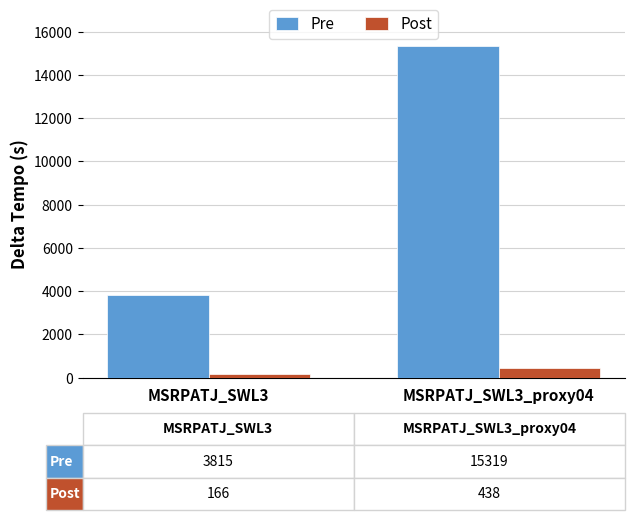

How many groups of bars are there?

2